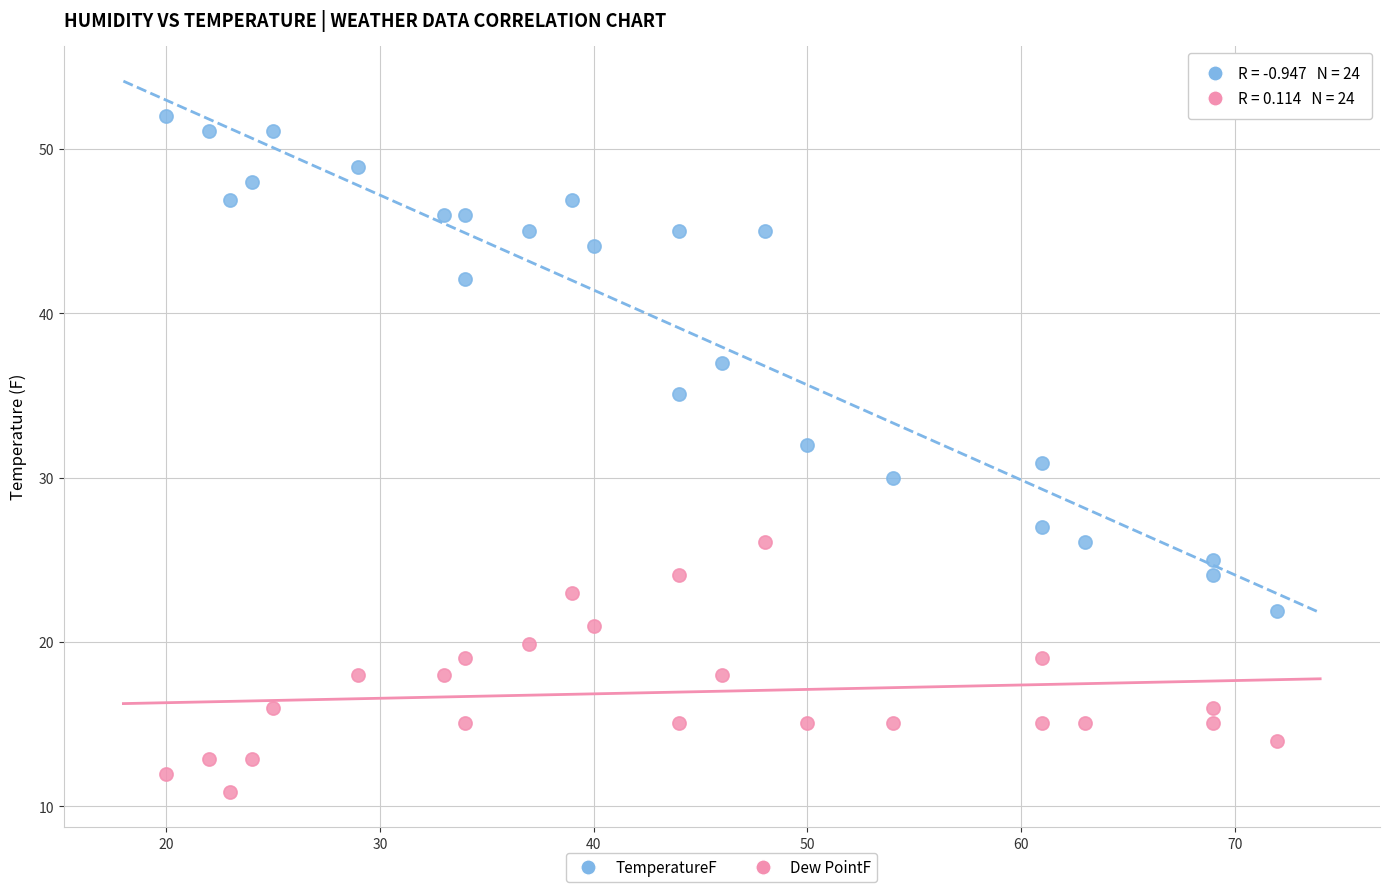

Which series has the widest spread of Y values?

TemperatureF